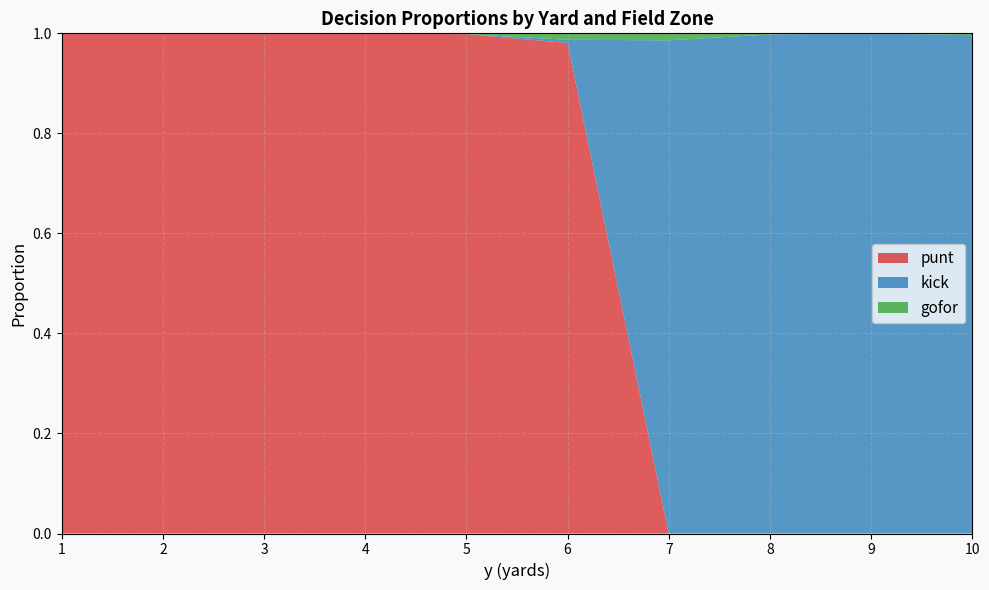

Is it true that punt equals 1.0 at 5?

True